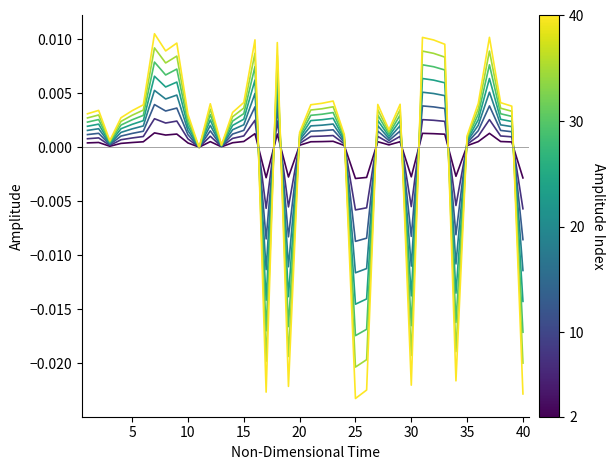

Is it true that the value at 25 is -0.0?

False